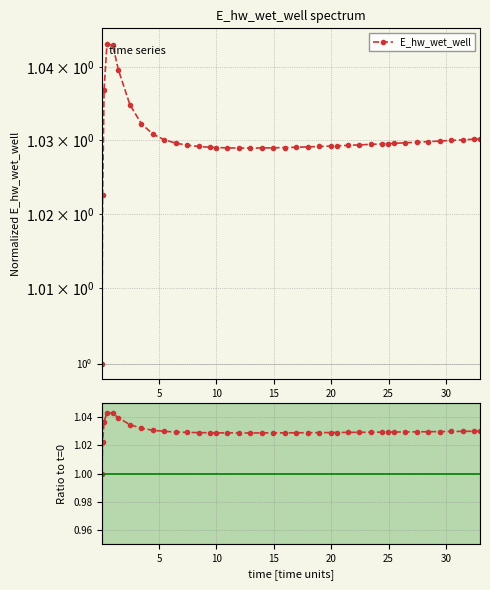

How many lines are shown in the chart?

2